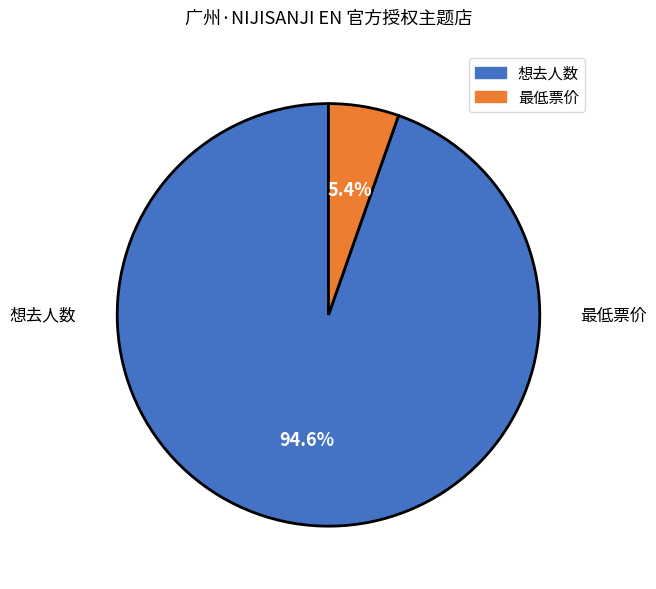

To the nearest percent, what percentage of the pie is 最低票价?

5%